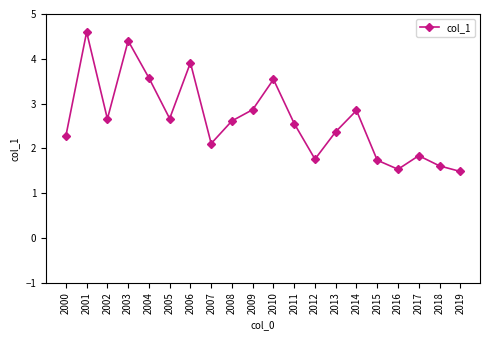

At which category does the chart reach its peak across all series?

2001